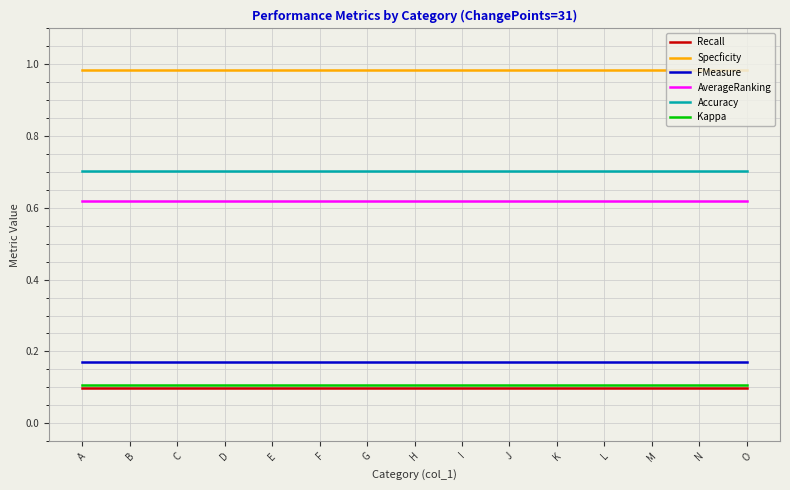

The Accuracy series shows 0.5 at A. True or false?

False